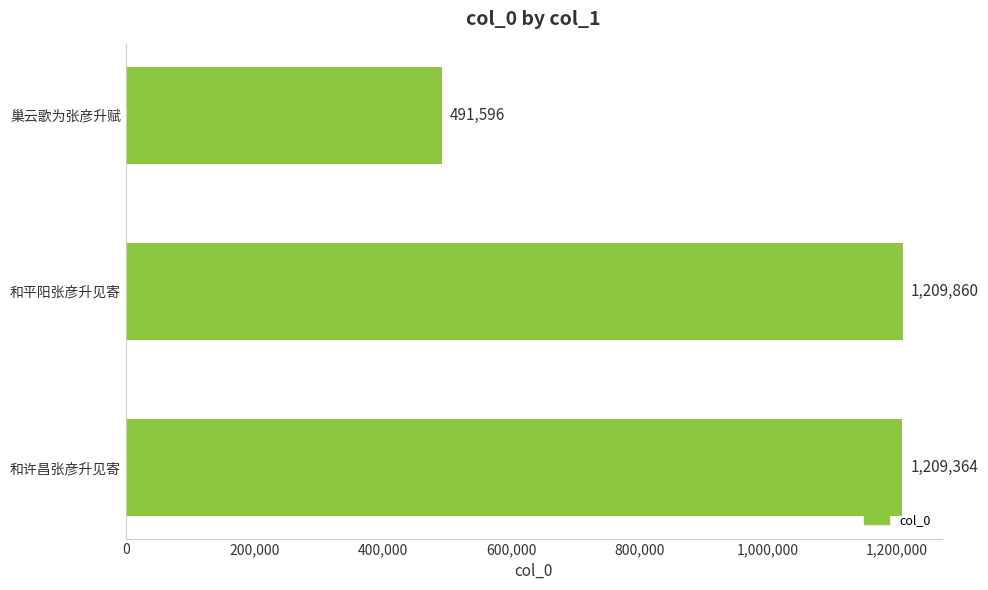

Which label corresponds to the largest value in the chart?

和平阳张彦升见寄